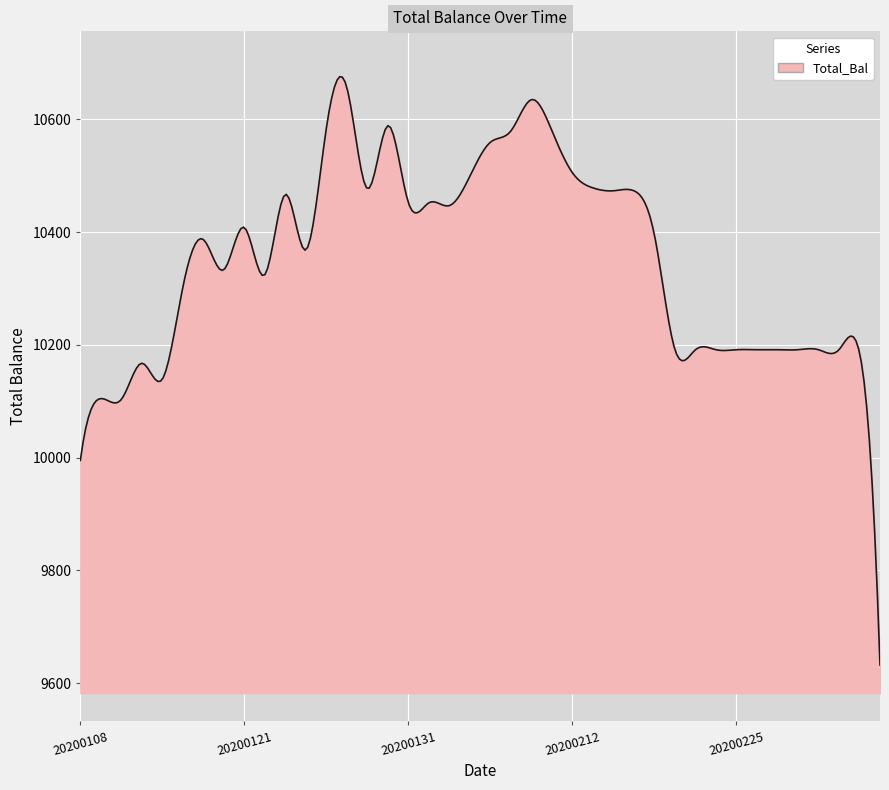

What is the difference between the maximum and minimum values?

1043.7